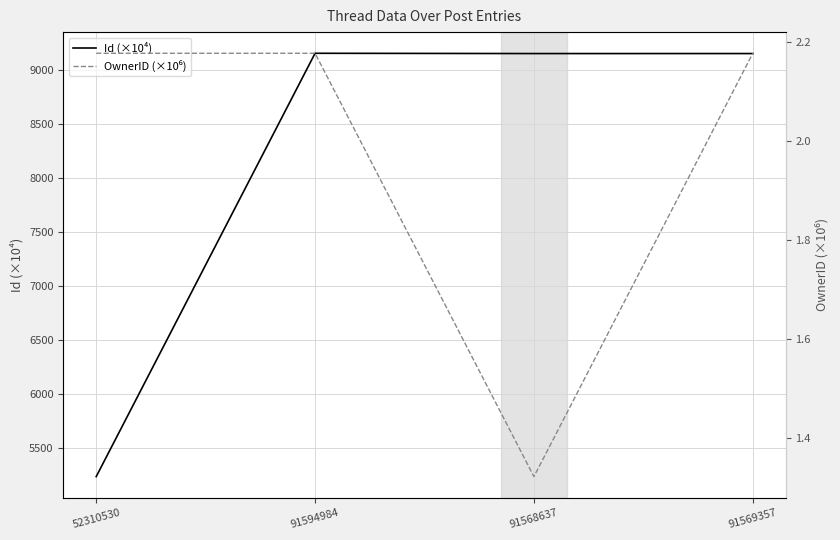

Between 91594984 and 91569357, which is larger?

91594984